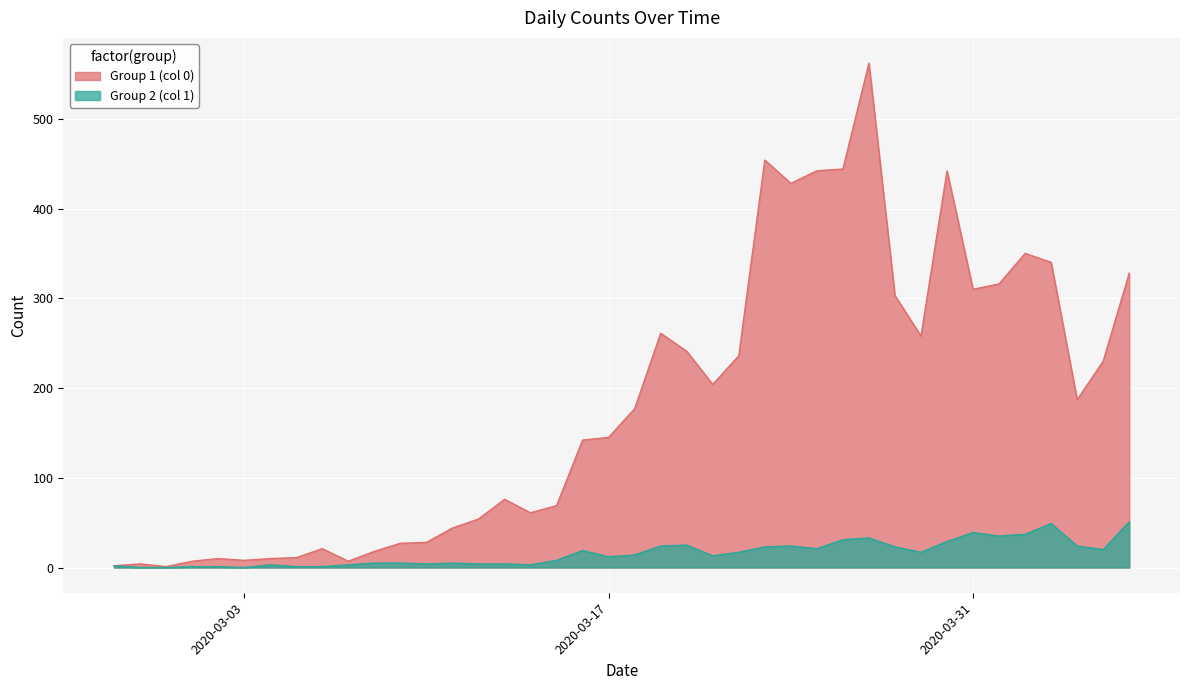

At how many categories does at least one series exceed 339?

8